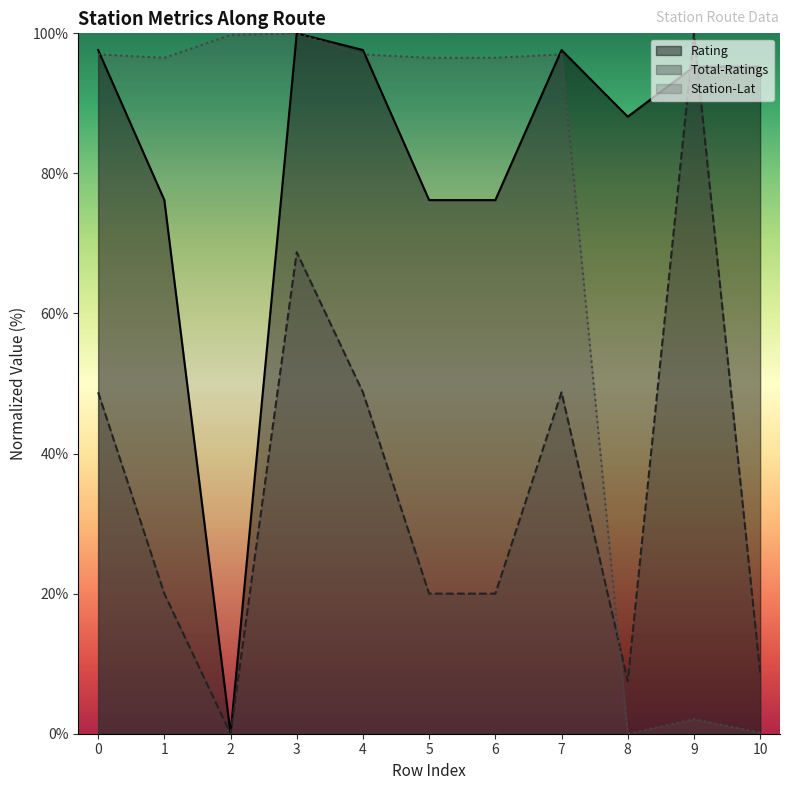

What is the sum of all Total-Ratings values?

391.2